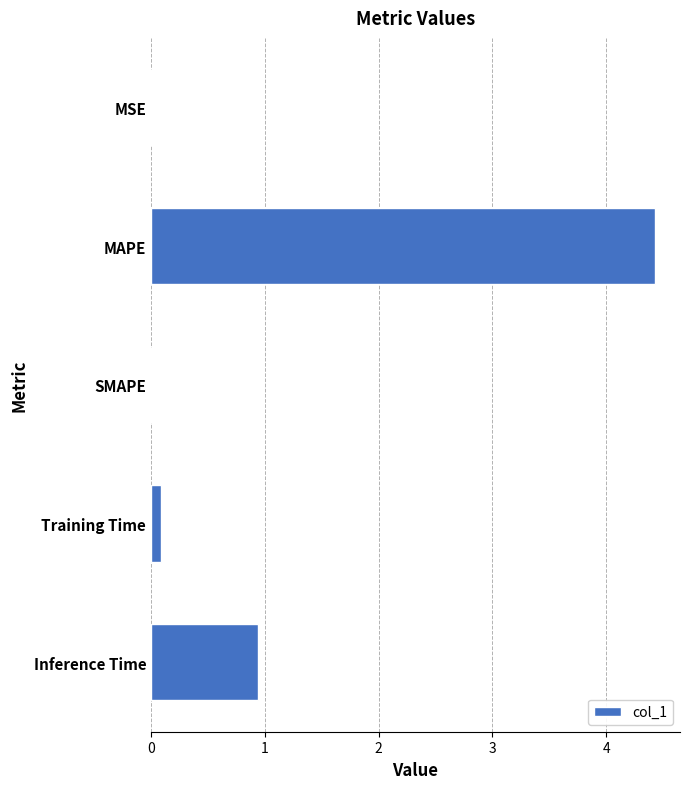

At which category does the chart reach its peak across all series?

MAPE